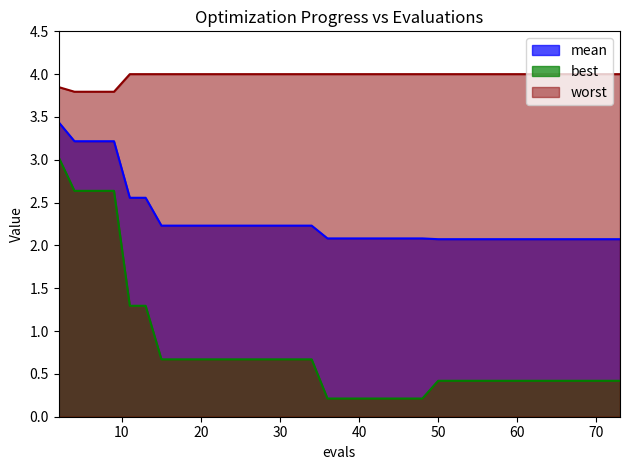

What is the lowest value of the mean series?

2.1